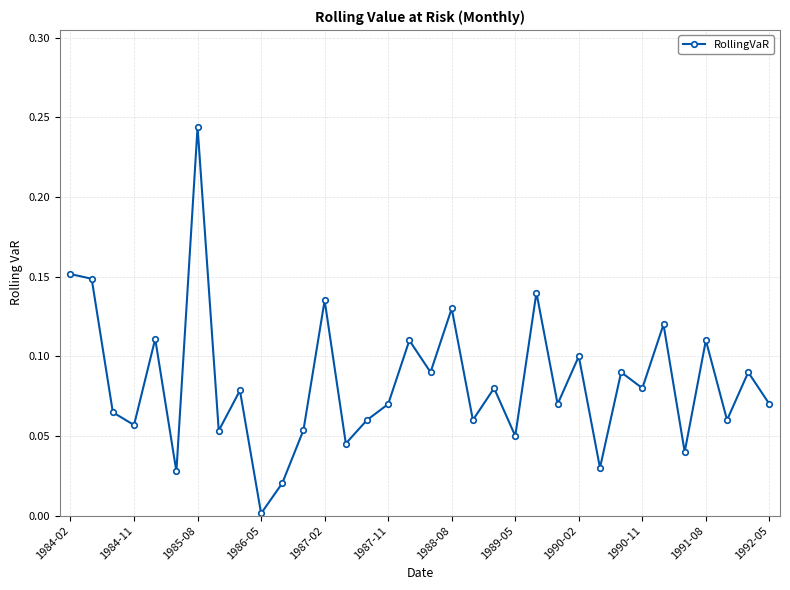

What is the sum of all values?

2.8